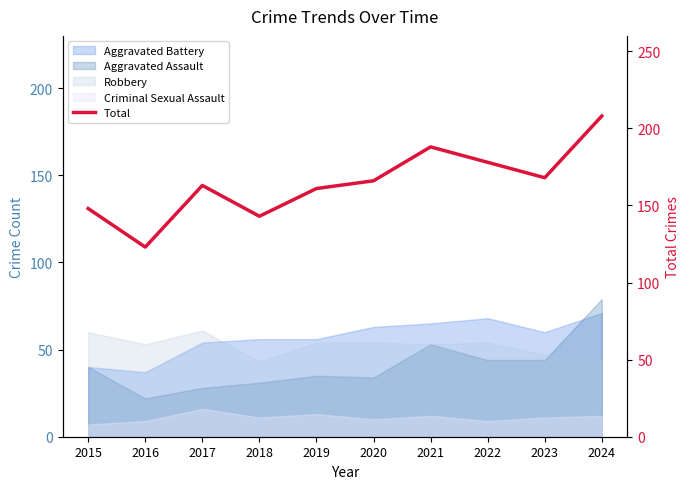

Rank the categories by value from lowest to highest.

2016, 2018, 2015, 2019, 2017, 2020, 2023, 2022, 2021, 2024